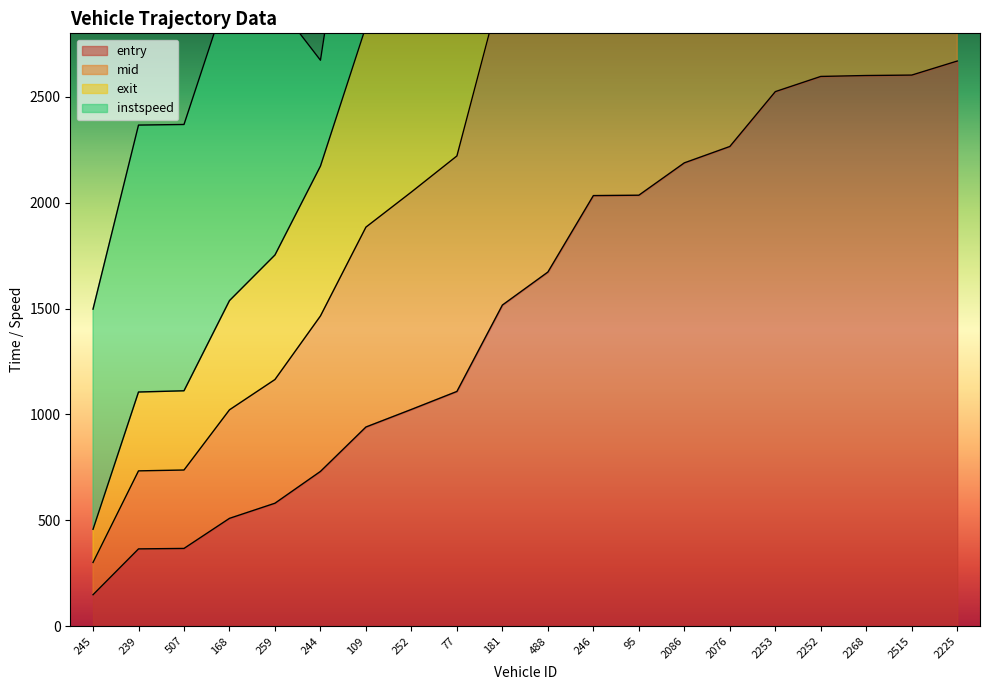

Which series changed the most between 244 and 2253?

exit